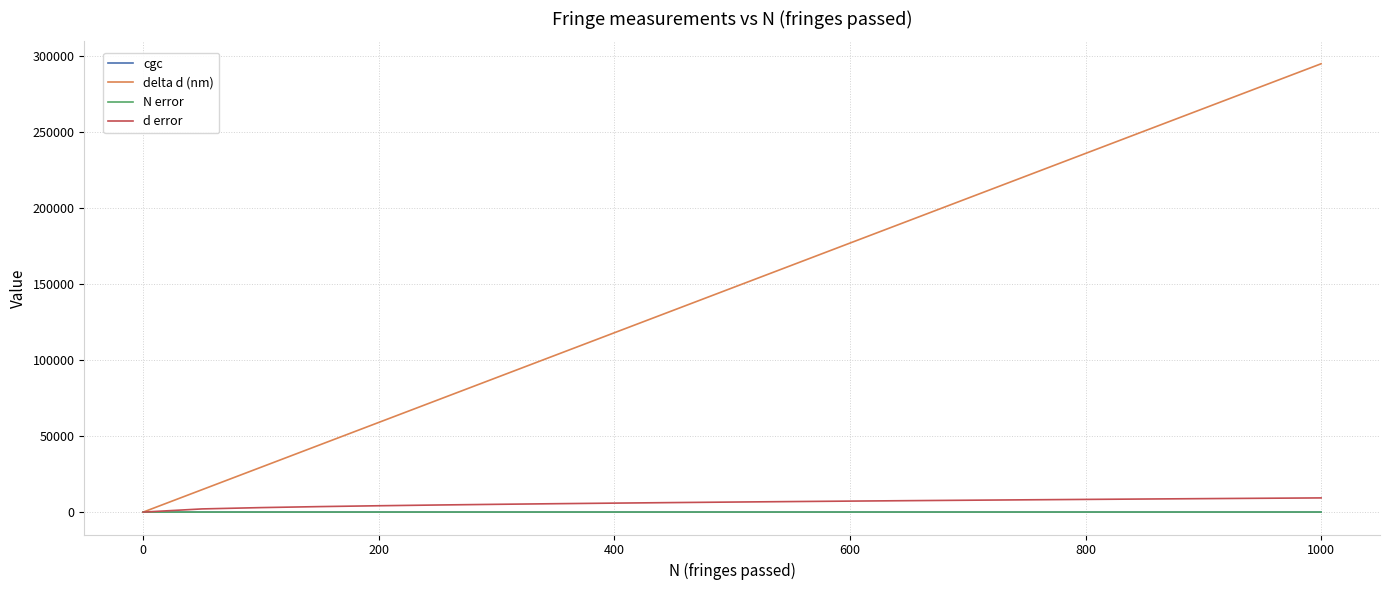

Which series has the largest range (max minus min)?

delta d (nm)